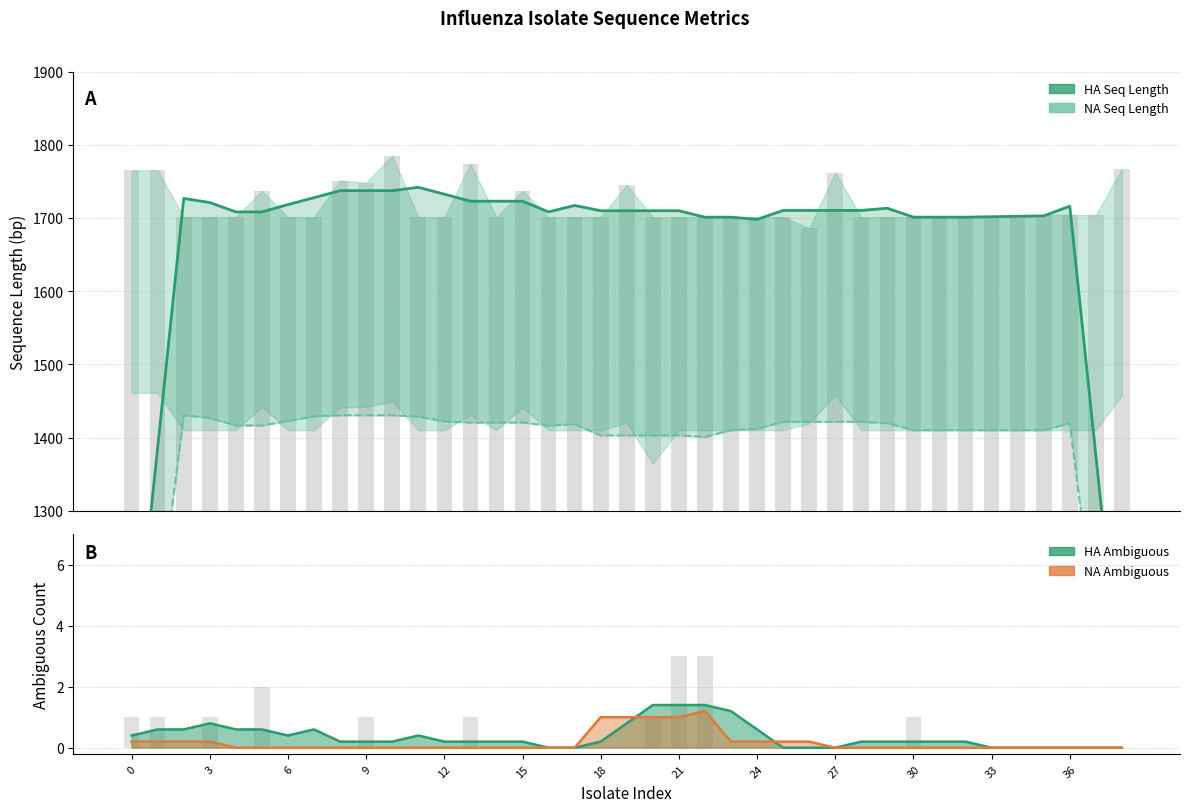

How many data points are less than 1709?

16